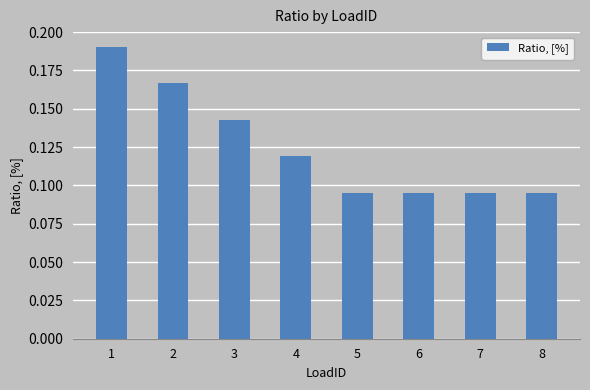

How many values are between 0 and 1?

8